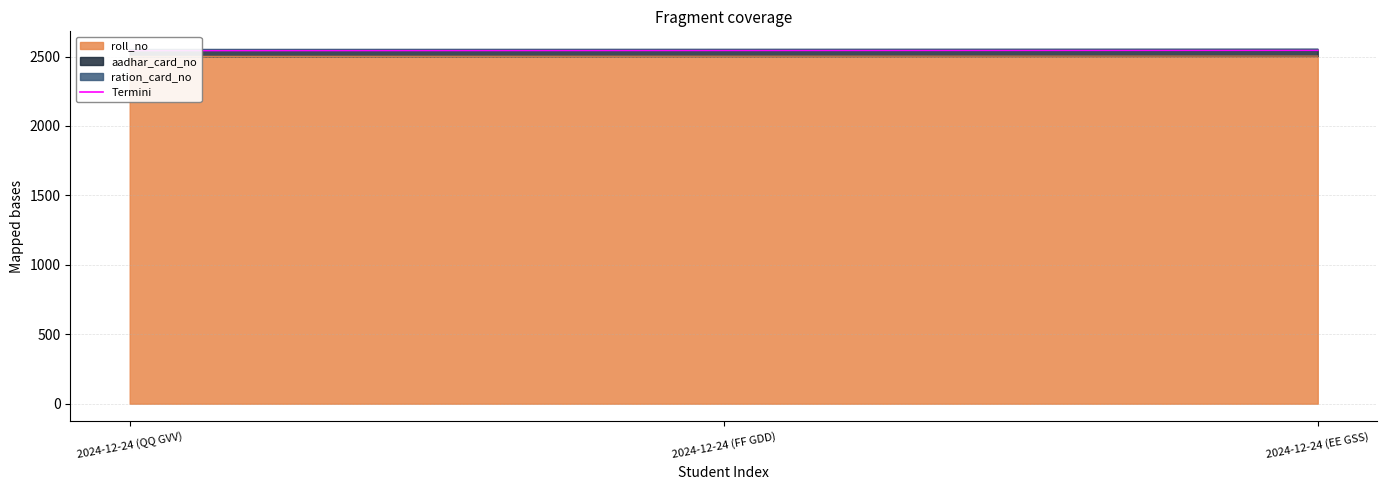

How many data points does each series have?

3